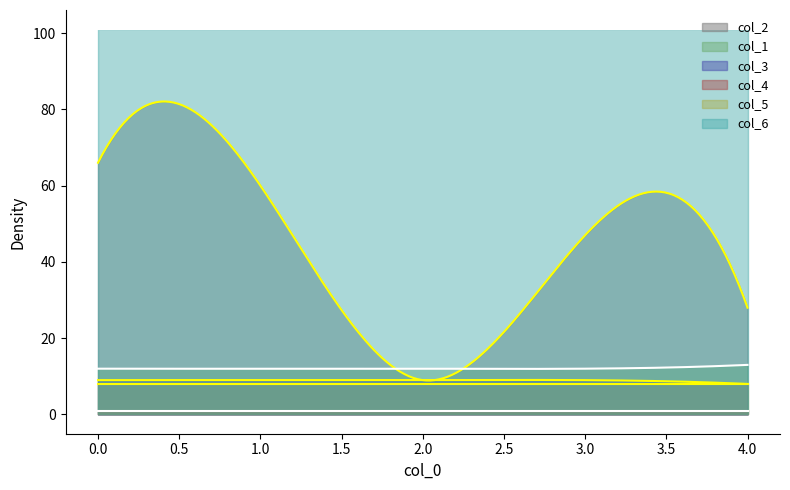

How many lines are shown in the chart?

6